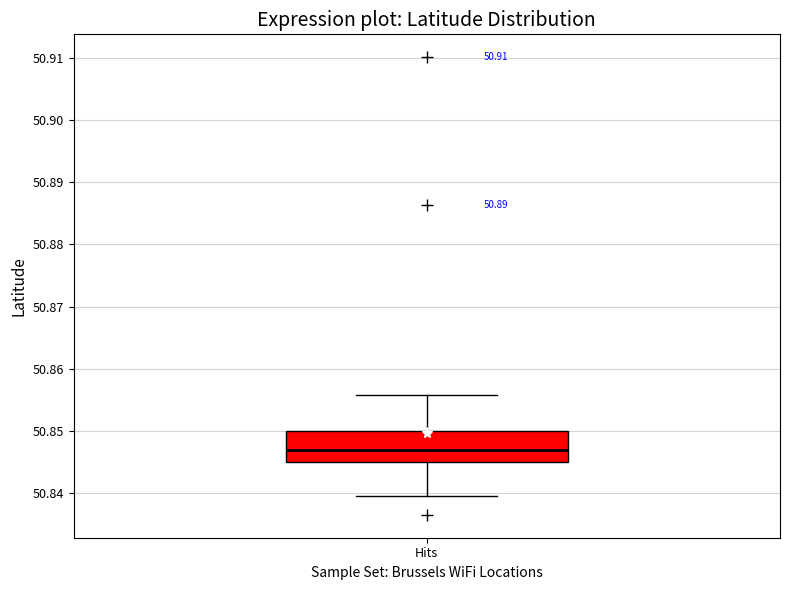

Read this box plot against the y-axis: the position of the median line, the range covered by the box, and the ends of both whiskers. The values are not printed on the chart, so give them approximately, as read against the axis.

median 50.847, box 50.845 to 50.850, whiskers 50.840 to 50.856